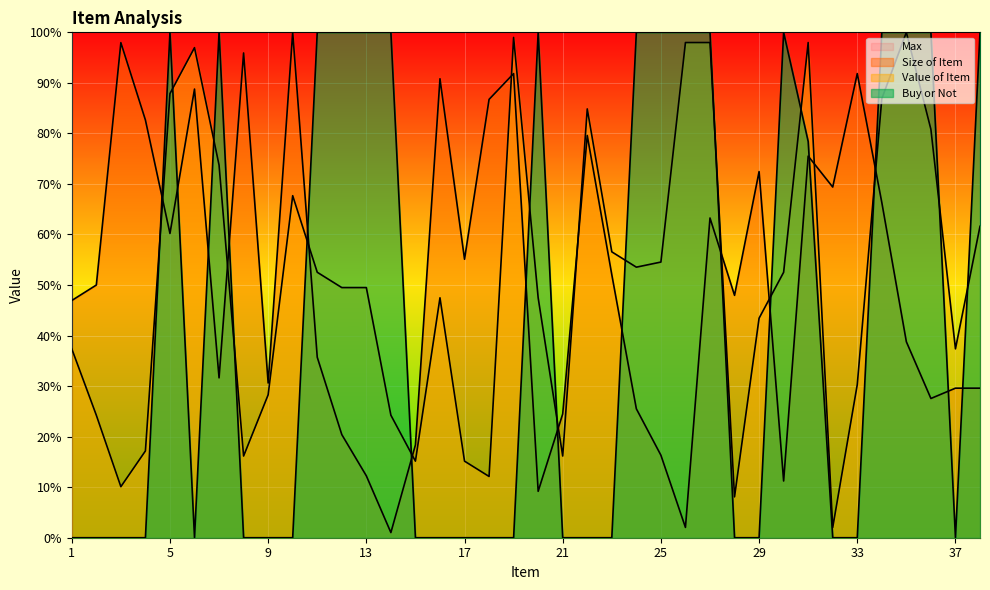

List the labels in order of Value of Item value, smallest first.

32, 28, 3, 18, 15, 17, 8, 21, 4, 2, 14, 9, 33, 1, 37, 29, 16, 20, 12, 13, 11, 30, 24, 25, 23, 38, 10, 7, 36, 22, 34, 5, 6, 26, 27, 31, 19, 35